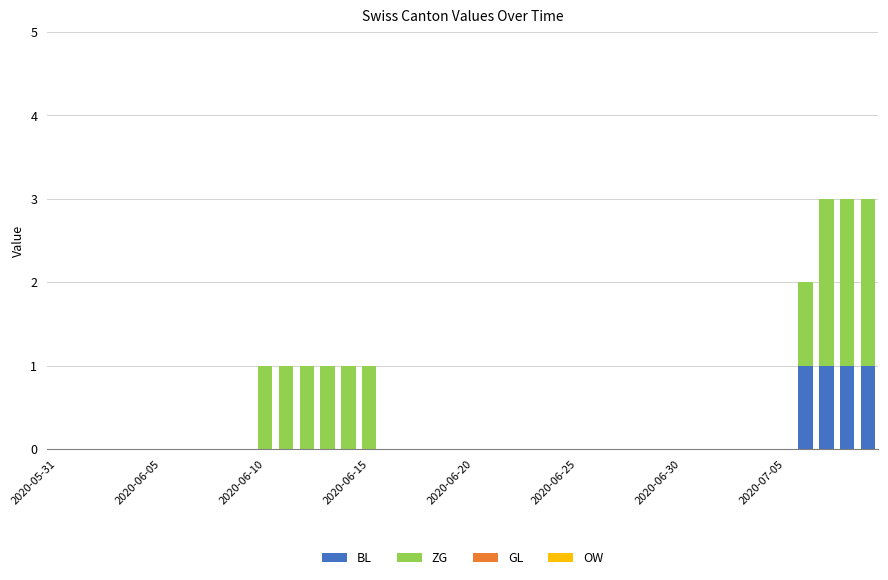

Are the bars horizontal?

No